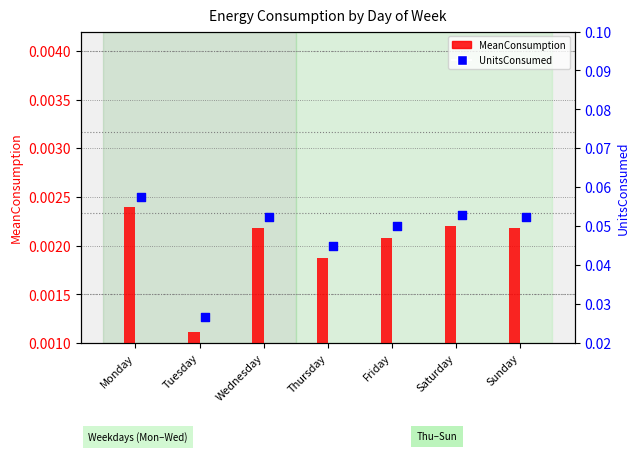

Is the value of MeanConsumption at Sunday greater than the value of UnitsConsumed at Wednesday?

No